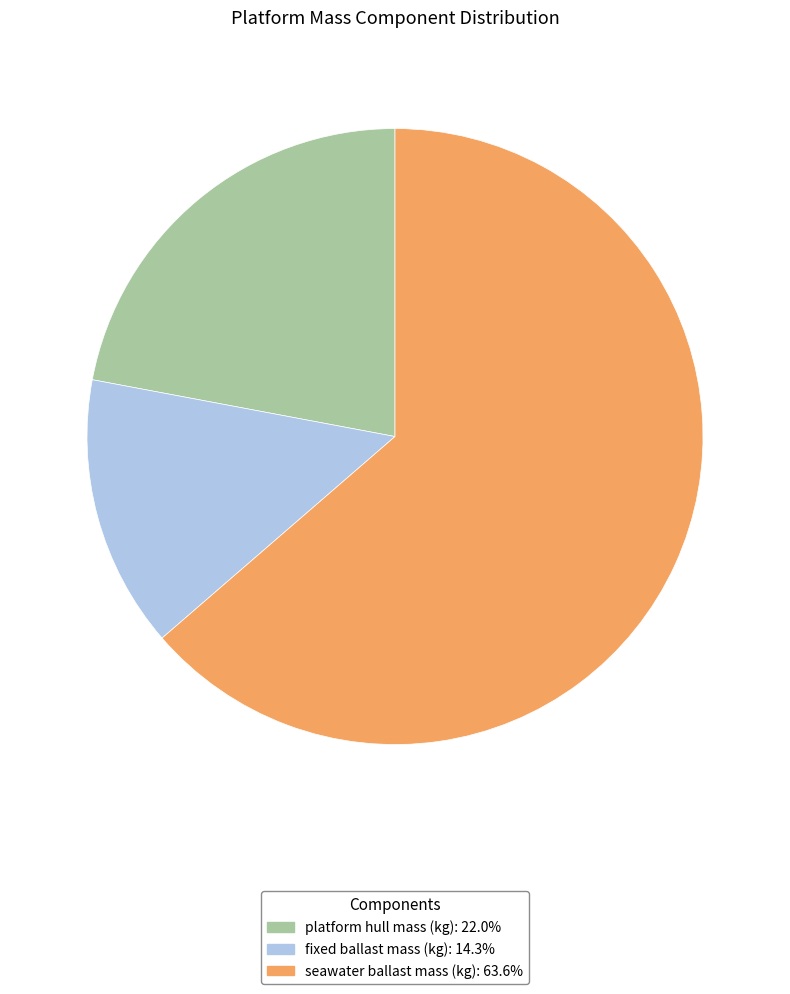

Is the sum of seawater ballast mass (kg) and fixed ballast mass (kg) greater than half?

Yes